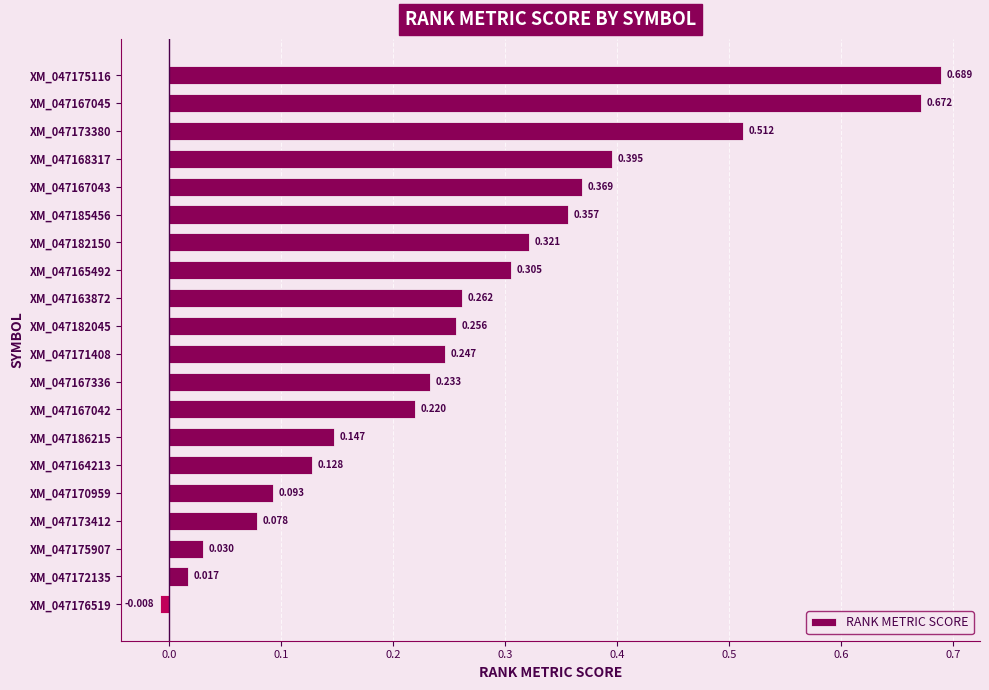

Are the bars horizontal?

Yes